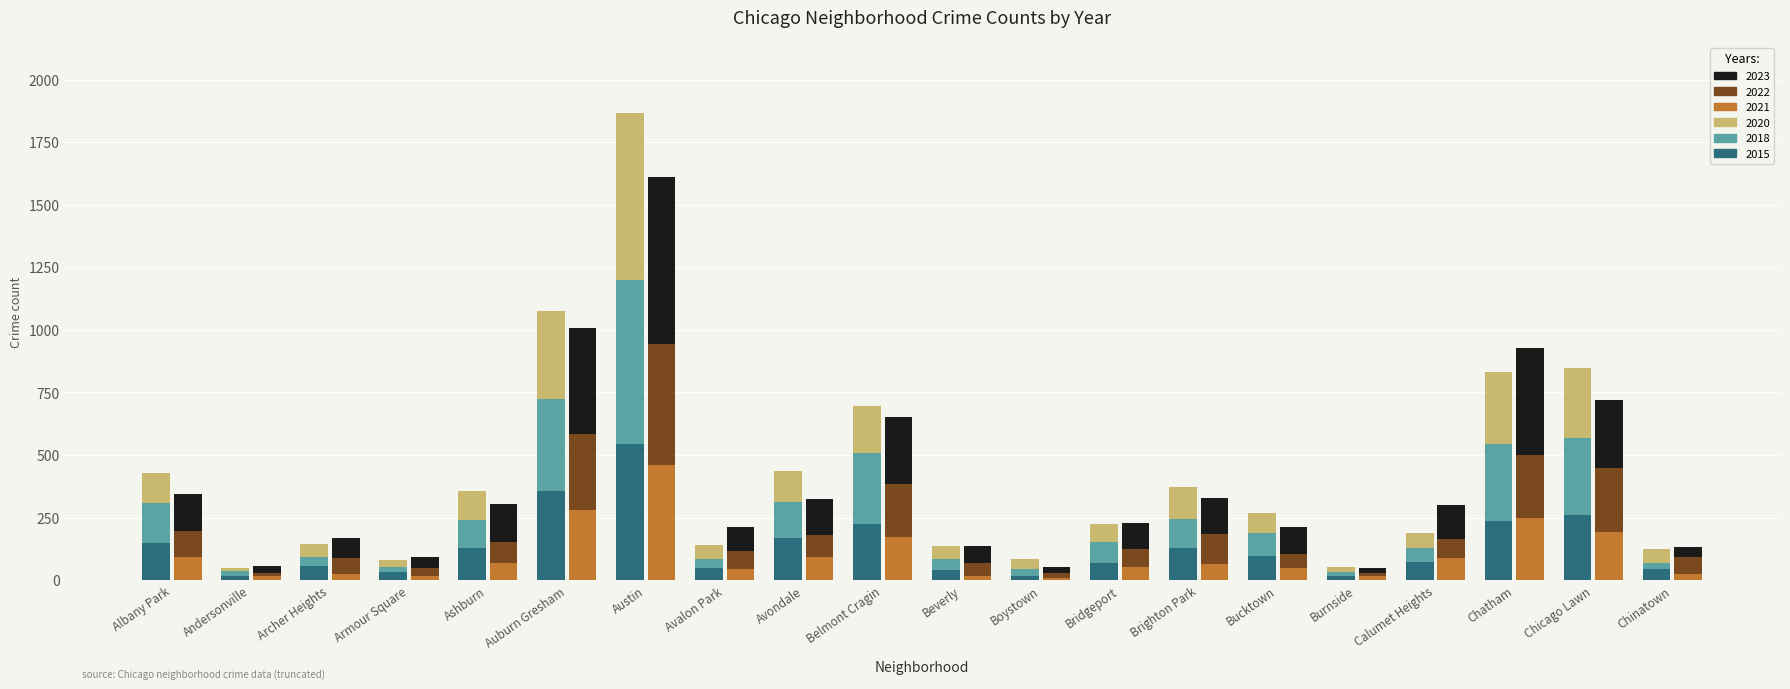

What is the label of the 6th bar from the right?

Bucktown